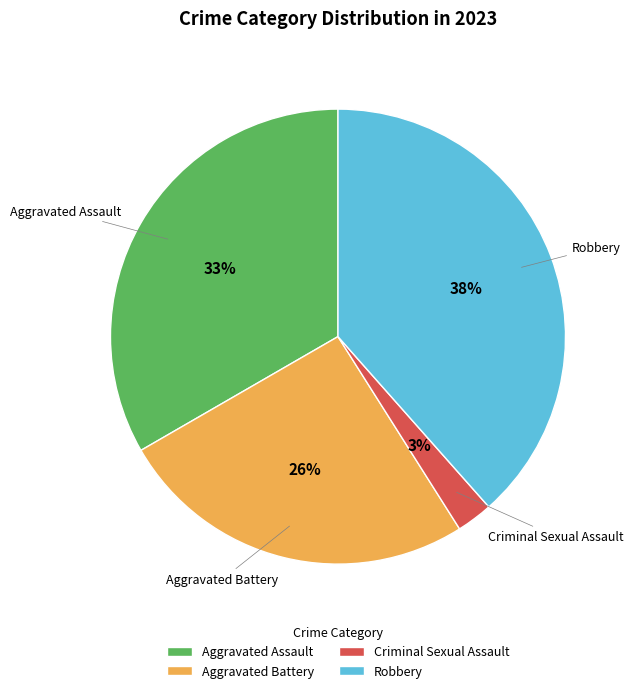

To the nearest percent, what is the average slice percentage?

25%